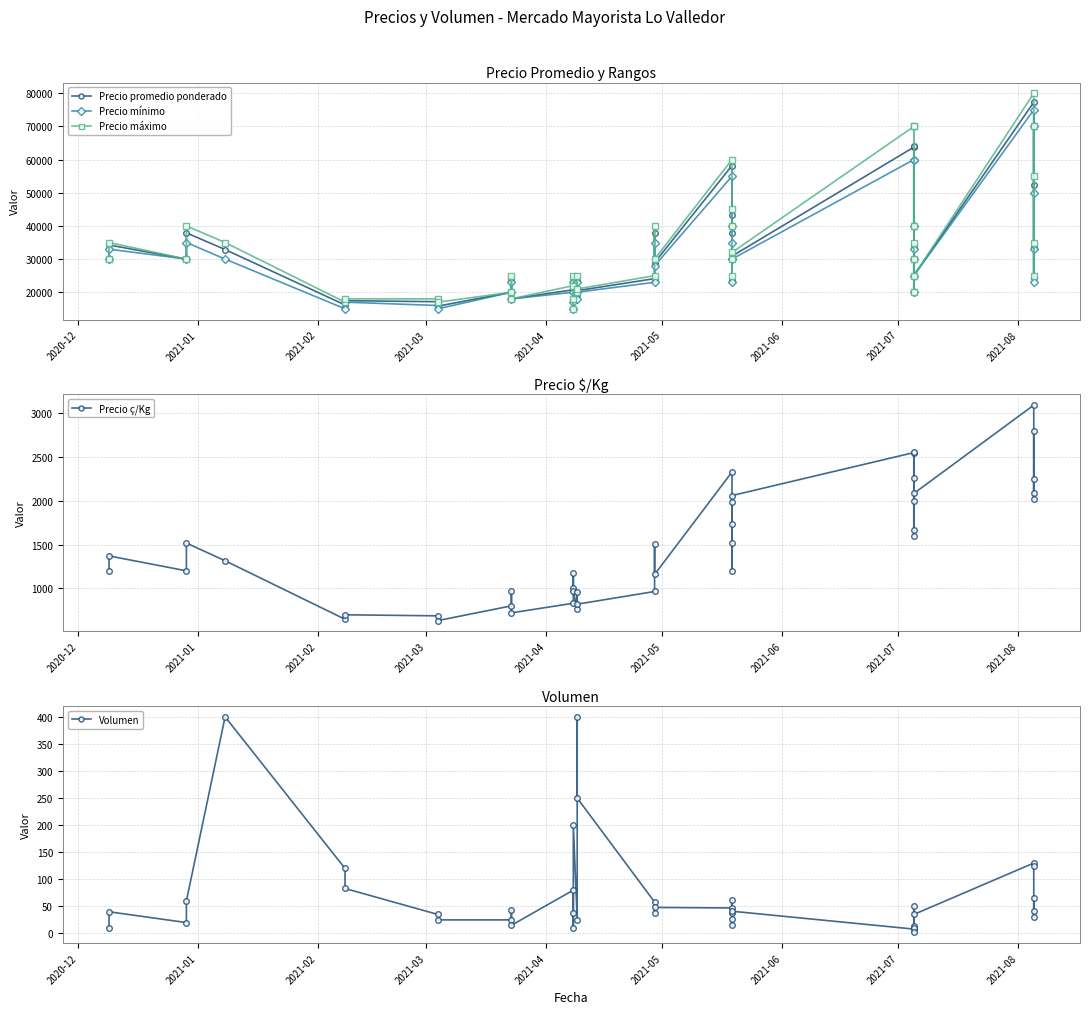

True or false: Precio máximo and Precio mínimo intersect in this chart.

False